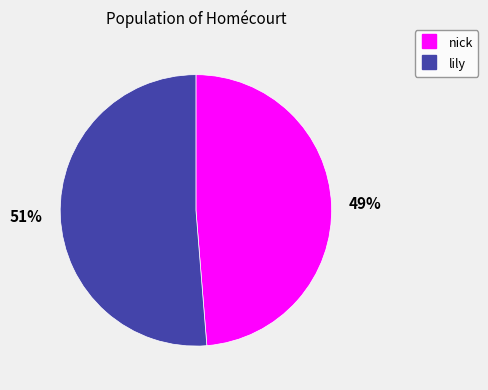

To the nearest percent, what is the average slice percentage?

50%